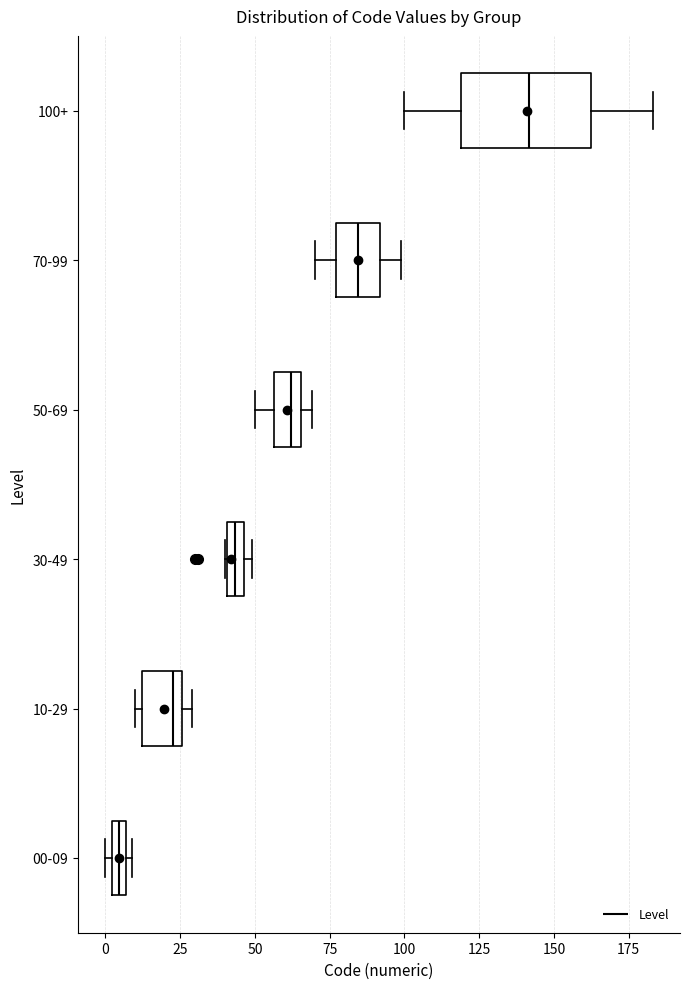

Which box has the furthest to the left median line?

00-09